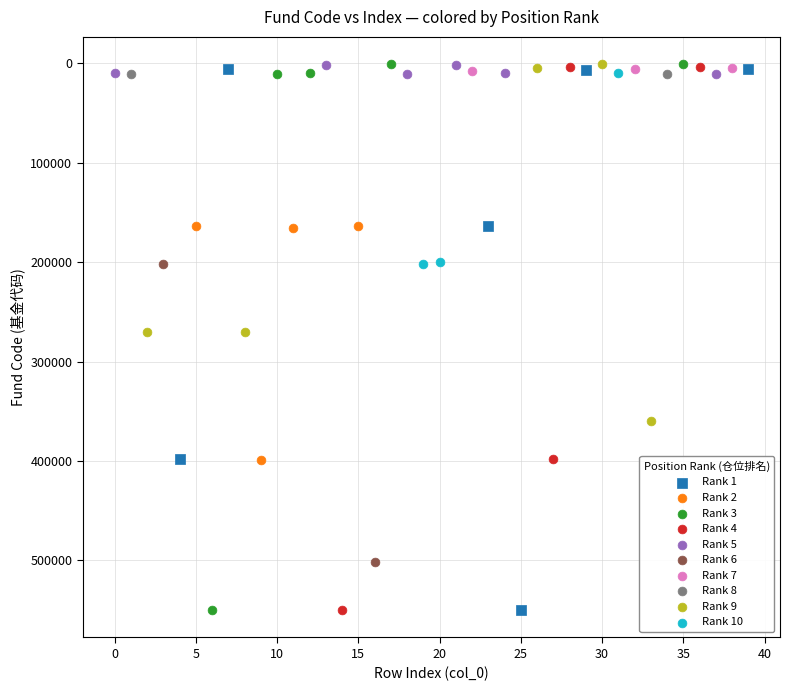

What are all the series names shown in the legend?

Rank 1, Rank 2, Rank 3, Rank 4, Rank 5, Rank 6, Rank 7, Rank 8, Rank 9, Rank 10